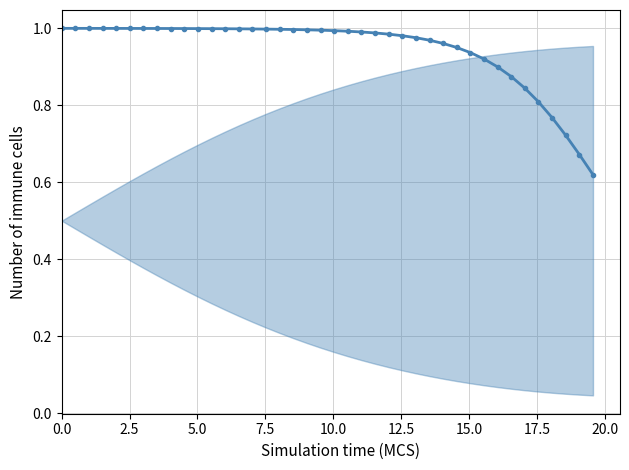

Is this an area chart (filled region under the line)?

No